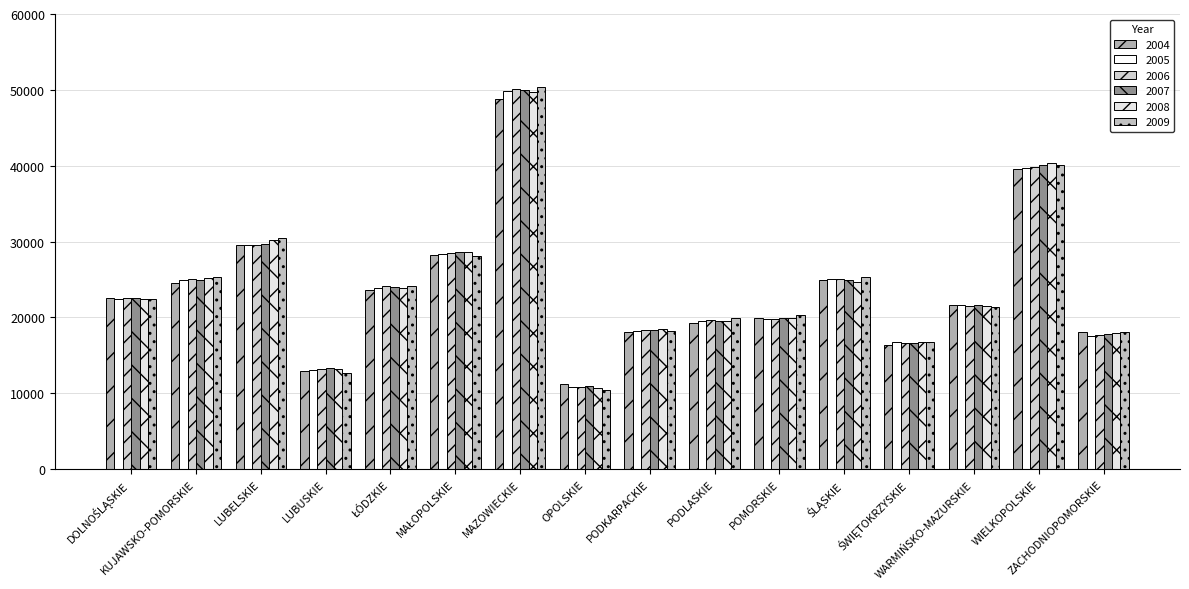

Reading left to right, extract all data points from this chart.

2004: 22601.3	24486.8	29530.8	12976.1	23678.2	28194.5	48778.1	11183.6	18112.1	19260.4	19878.2	24986.2	16335.9	21638.4	39533.0	18020.0
2005: 22430.2	24974.5	29530.1	13107.9	23893.2	28394.7	49879.6	10891.4	18275.6	19584.2	19817.9	25028.4	16783.4	21649.7	39699.2	17522.8
2006: 22611.2	25025.3	29558.8	13229.4	24111.6	28473.6	50067.0	10893.5	18377.0	19707.6	19819.8	25010.0	16646.6	21519.0	39891.1	17673.4
2007: 22498.6	24986.7	29656.1	13402.1	24038.9	28621.6	49943.9	10900.1	18411.2	19578.1	19868.7	24901.2	16666.0	21646.4	40070.3	17862.7
2008: 22483.7	25140.3	30162.9	13261.0	23884.1	28637.8	49757.8	10754.1	18448.5	19522.1	19880.7	24709.8	16798.3	21575.1	40349.1	17947.9
2009: 22429.0	25350.4	30415.7	12678.5	24160.5	28084.7	50405.6	10458.9	18195.1	19951.7	20310.1	25285.1	16823.1	21328.3	40083.6	18143.5